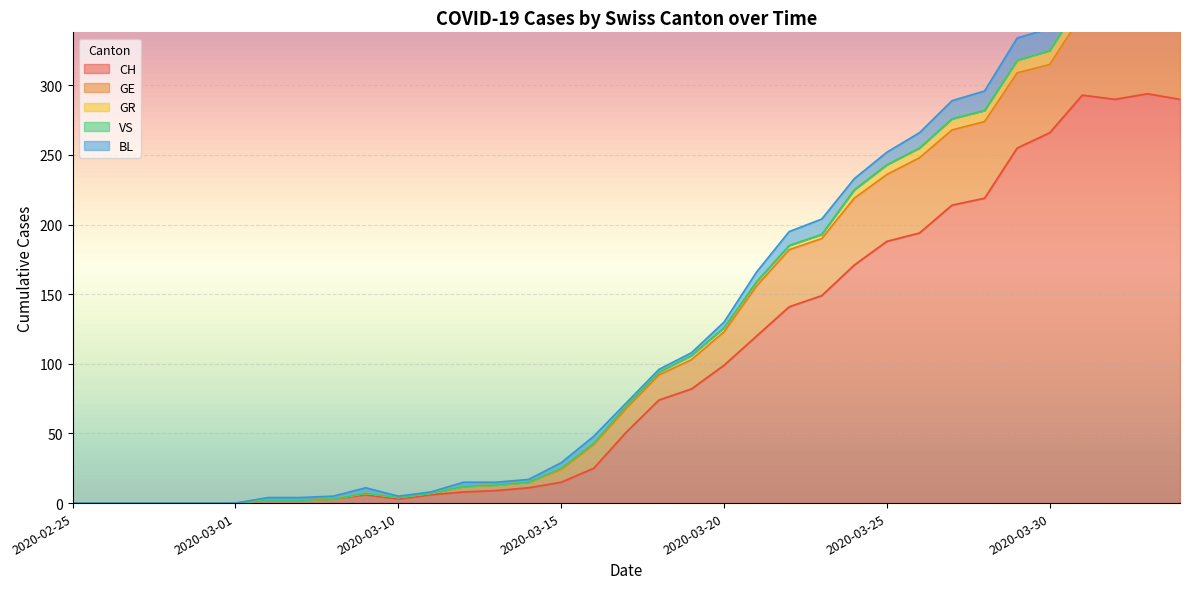

Which series has the largest range (max minus min)?

CH